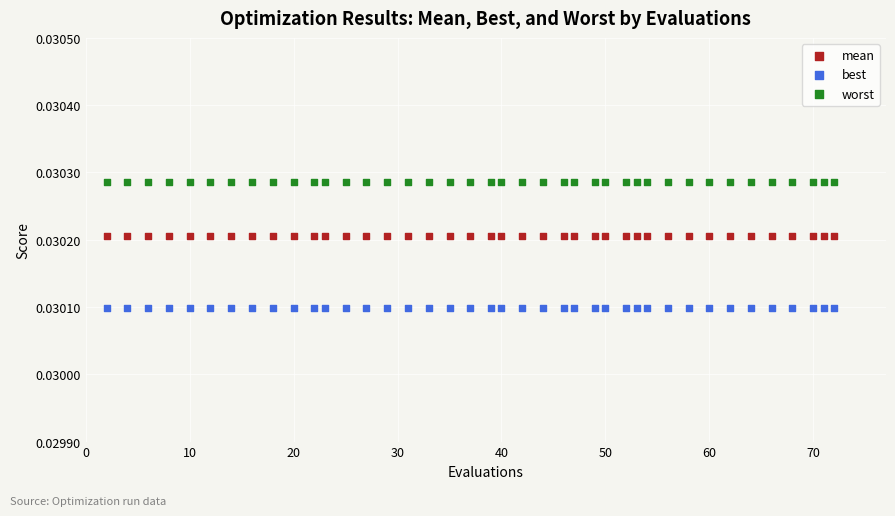

Which series contains the lowest Y value?

best